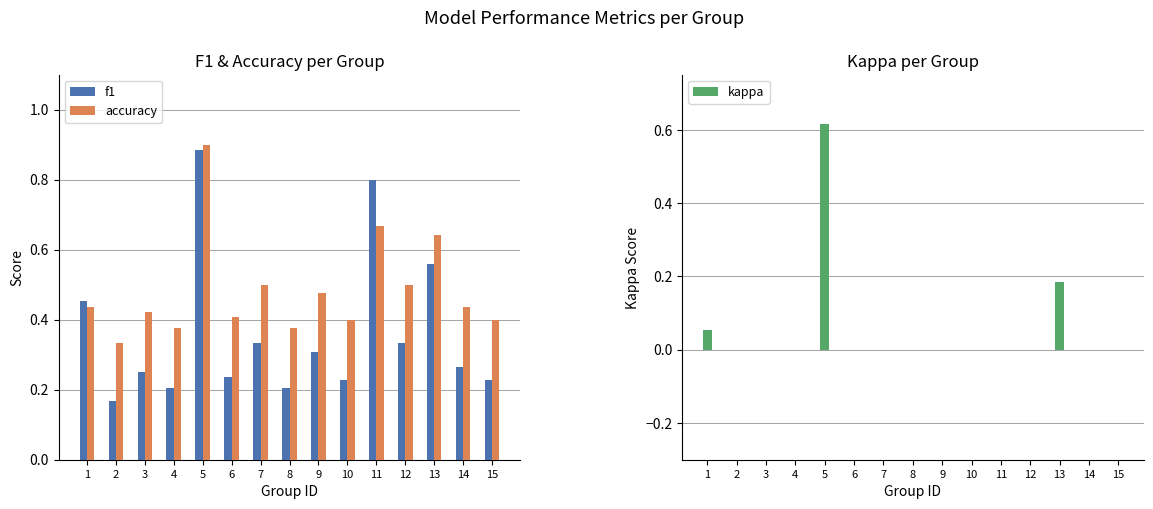

True or false: accuracy has a value of 0.4 at 6.

True